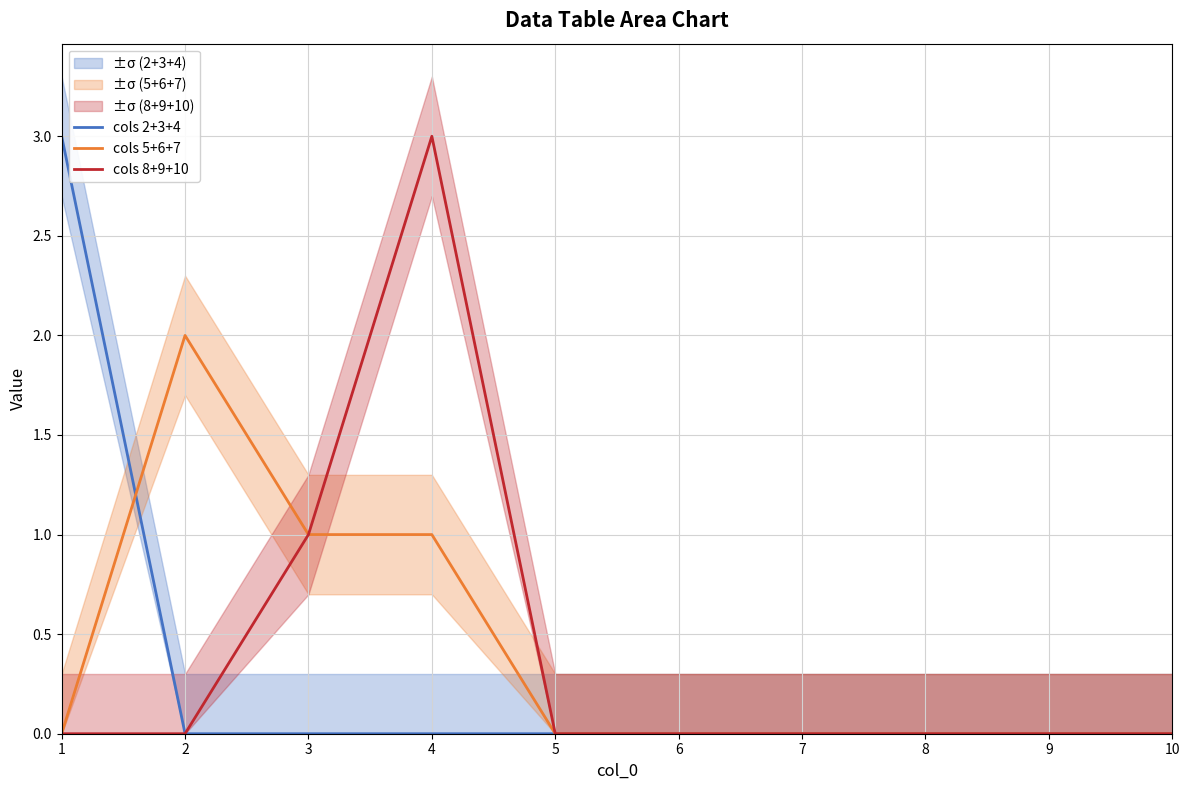

True or false: cols 2+3+4 and cols 5+6+7 cross at least once.

True